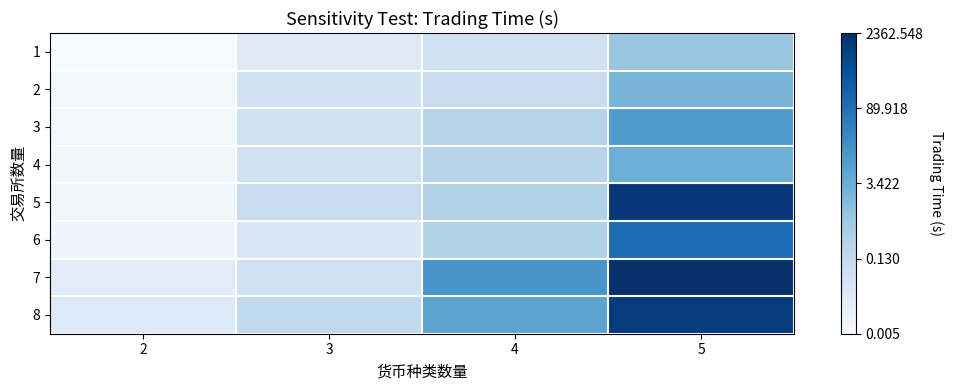

Reading left to right, what are all the values shown in this chart?

1: 2=-2.3	3=-1.6	4=-1.2	5=-0.1
2: 2=-2.2	3=-1.2	4=-0.9	5=0.4
3: 2=-2.2	3=-1.2	4=-0.6	5=1.0
4: 2=-2.1	3=-1.2	4=-0.6	5=0.5
5: 2=-2.1	3=-0.9	4=-0.5	5=3.2
6: 2=-2.0	3=-1.5	4=-0.5	5=2.0
7: 2=-1.6	3=-1.2	4=1.1	5=3.4
8: 2=-1.5	3=-0.8	4=0.8	5=3.1